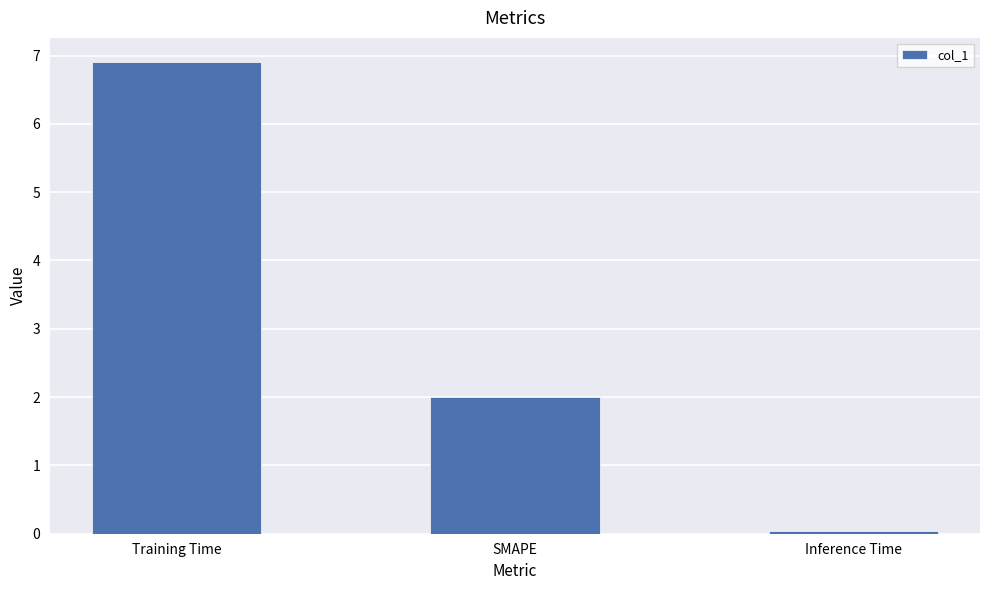

What is the difference between the second highest and minimum values?

2.0